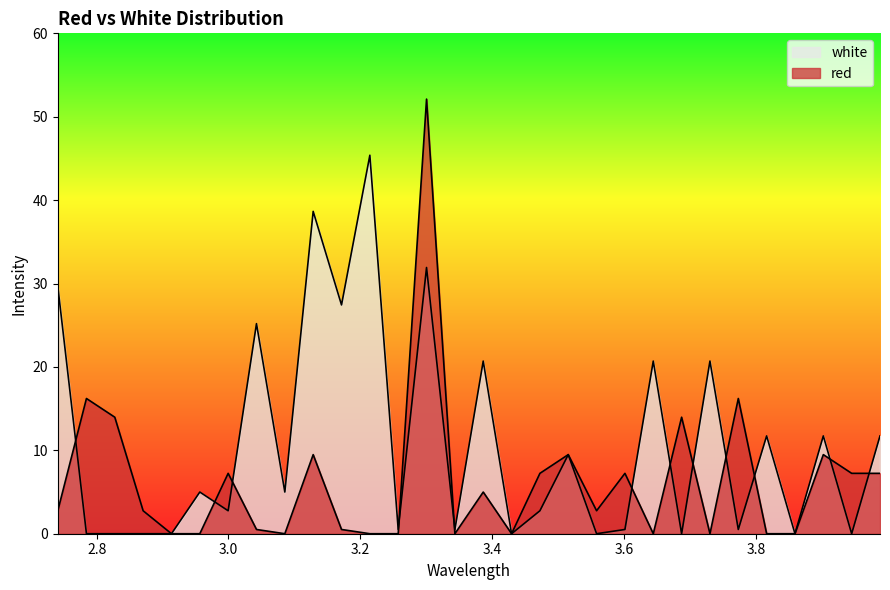

Where do red and white first cross each other?

2.741 and 2.7845